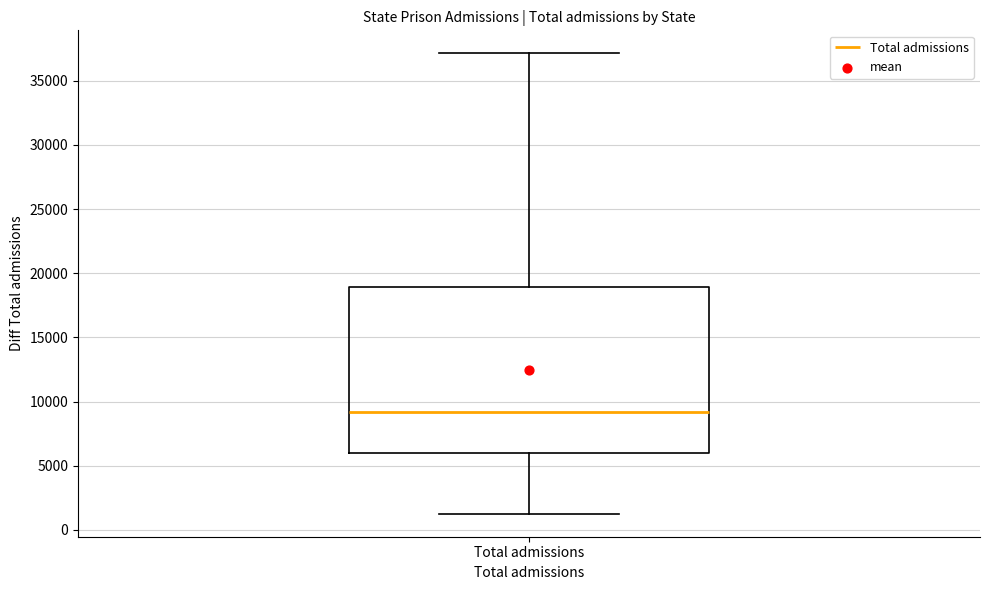

Where does the upper whisker of the box for Total admissions end on the y-axis? The values are not printed on the chart, so give them approximately, as read against the axis.

37000